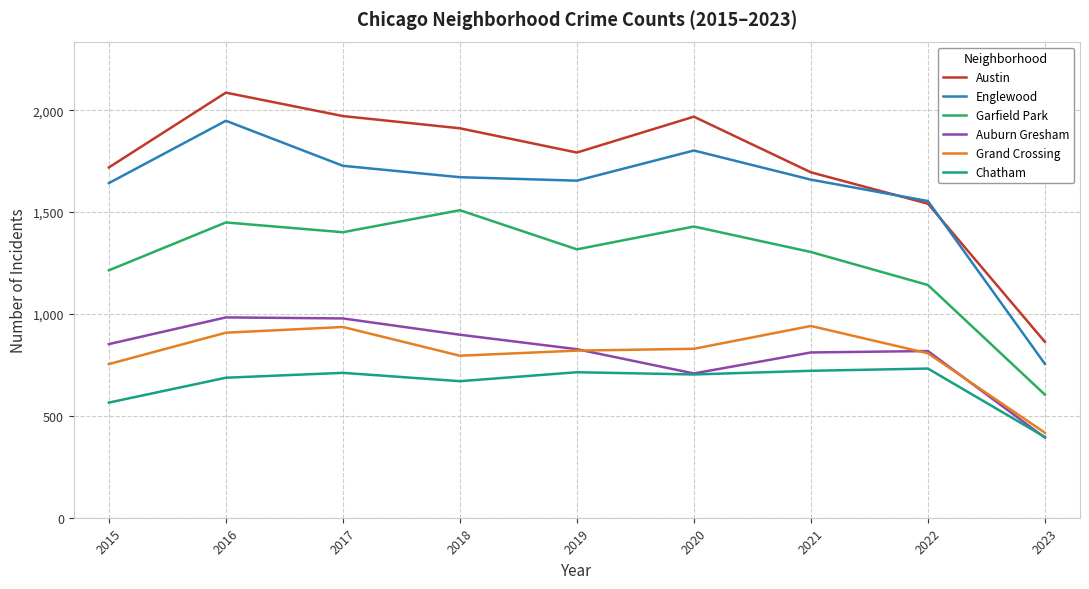

What is the difference between the maximum and second lowest values in the Auburn Gresham series?

275